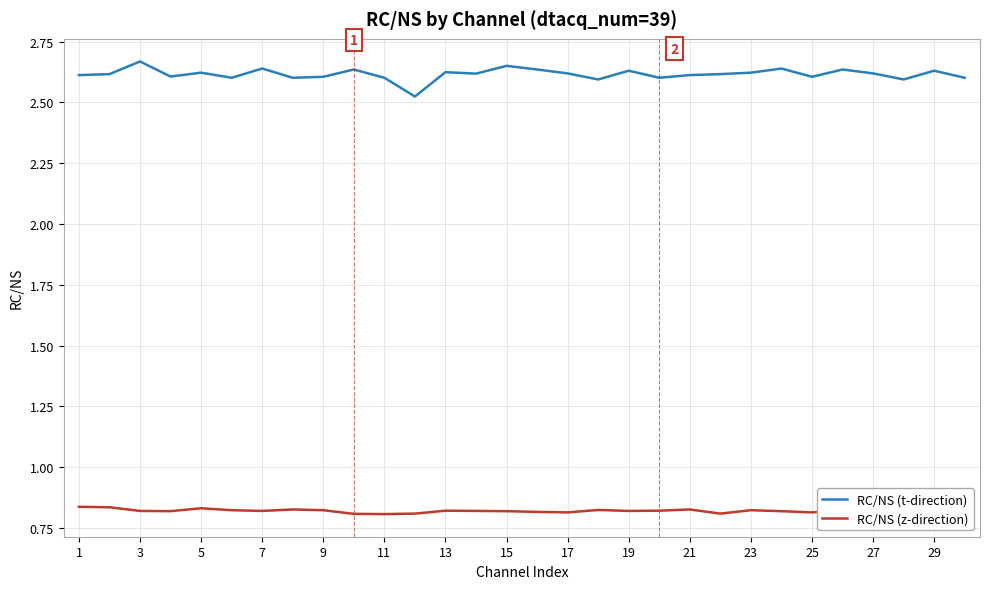

Which series has the largest range (max minus min)?

RC/NS (t-direction)